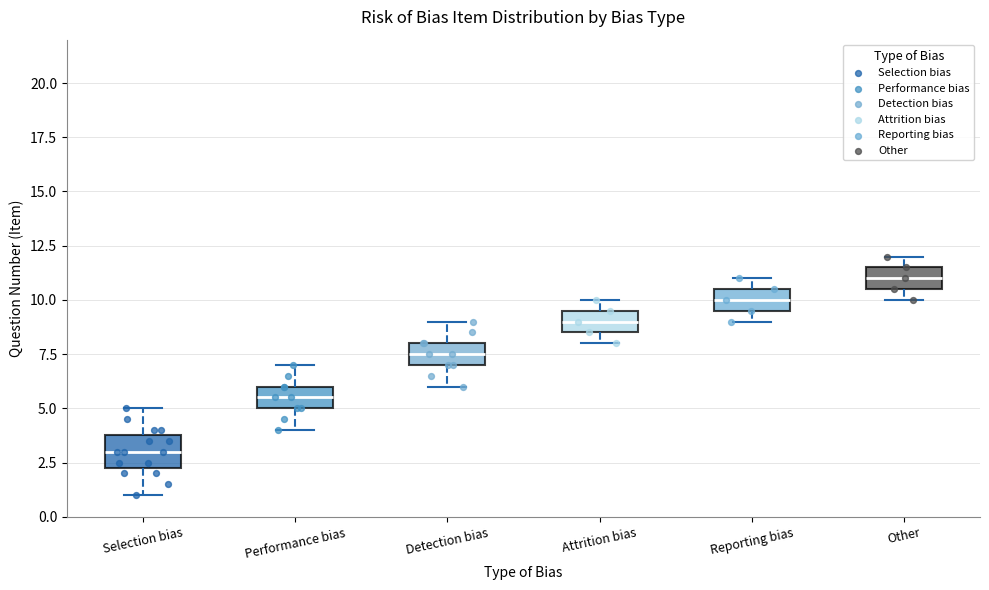

Where is the upper edge of the box for Reporting bias on the y-axis? The values are not printed on the chart, so give them approximately, as read against the axis.

10.5